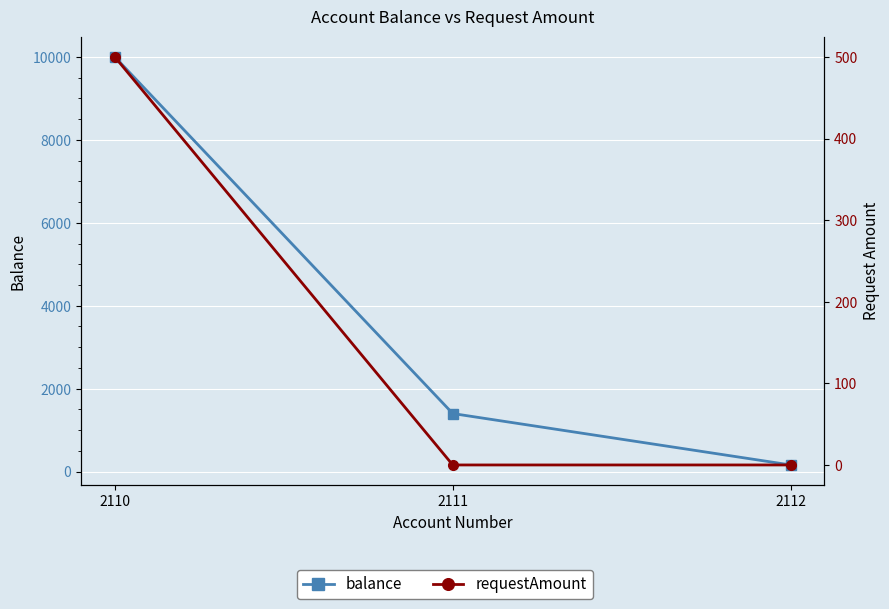

How many lines are shown in the chart?

2